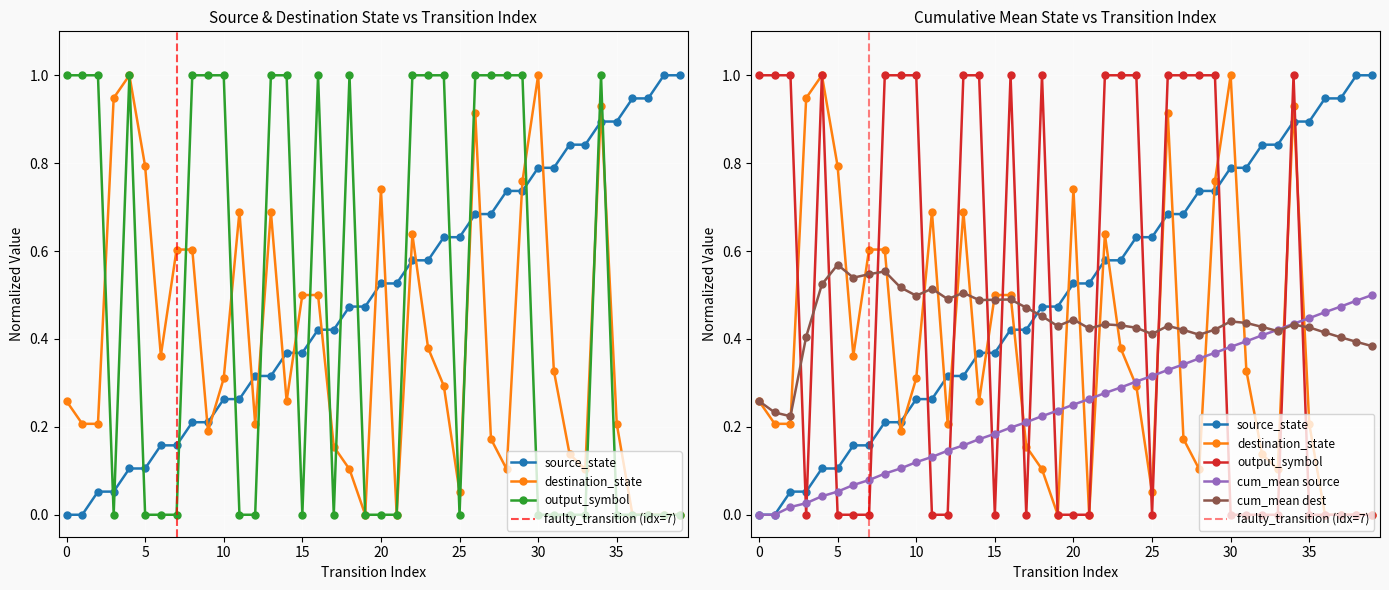

How many data points does each series have?

40